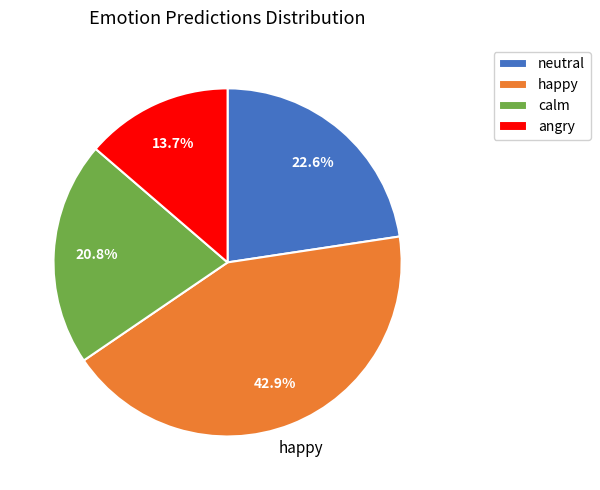

Between angry and happy, which is larger?

happy